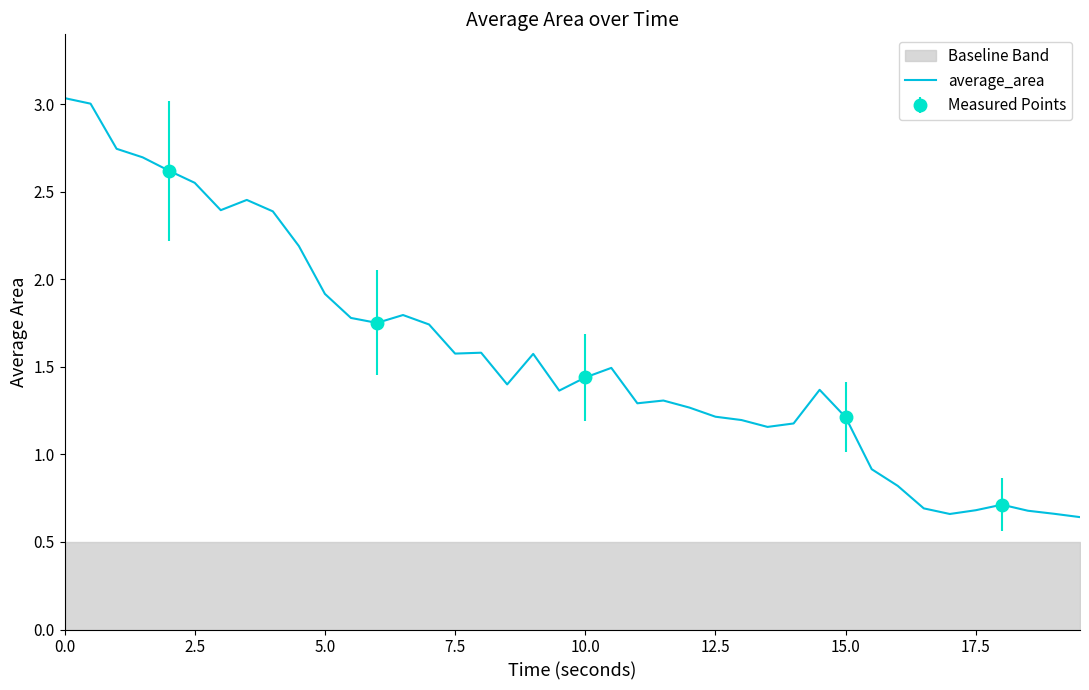

The average_area series shows 0.7 at 15.0. True or false?

False